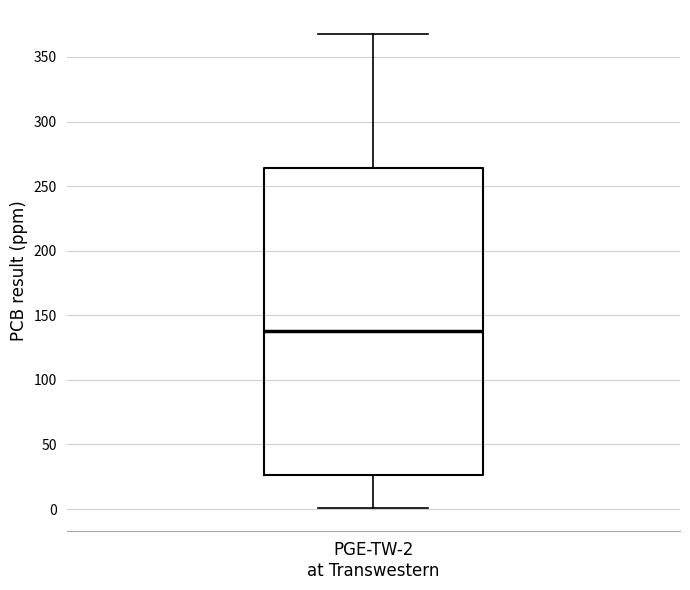

Transcribe this box plot: give where the median line is, the range the box spans, and where the two whiskers end, as read against the y-axis. The values are not printed on the chart, so give them approximately, as read against the axis.

median 140, box 25 to 265, whiskers 0 to 370